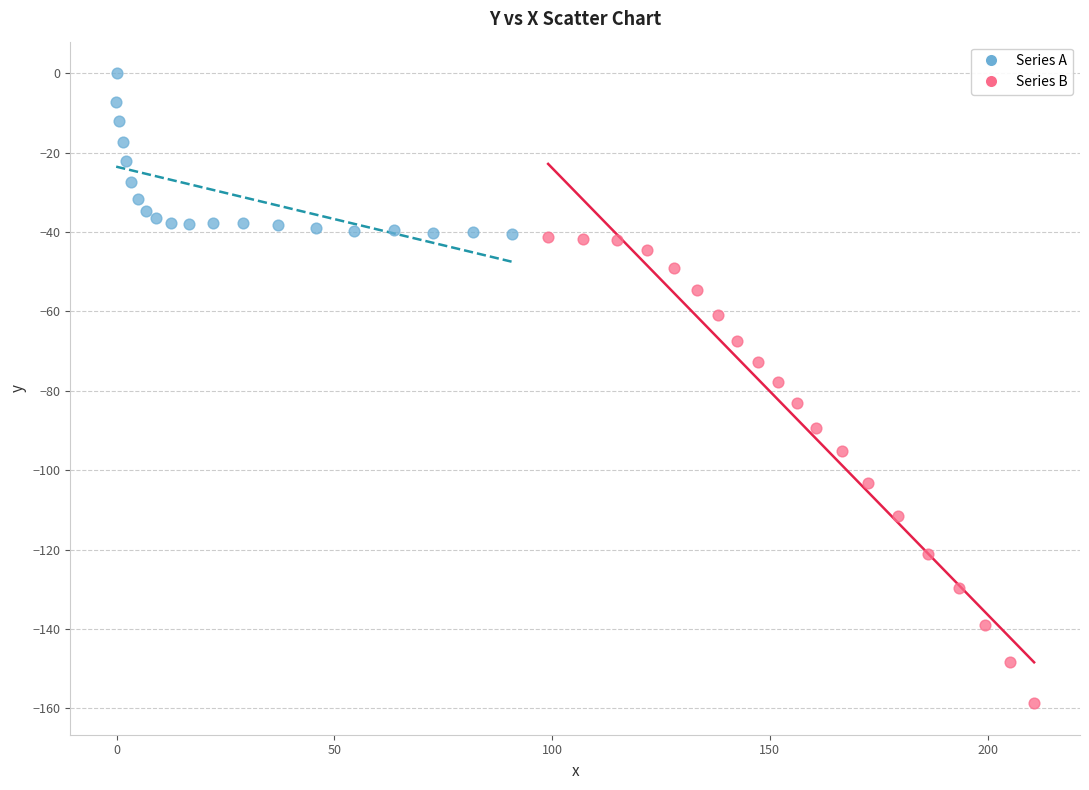

Which series reaches the minimum Y coordinate?

Series B